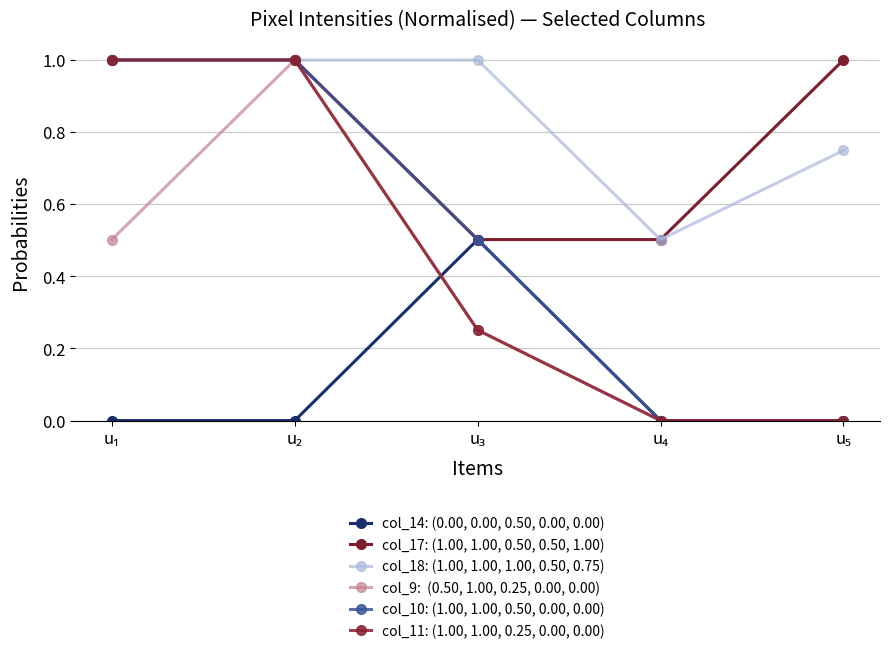

How many lines are shown in the chart?

6